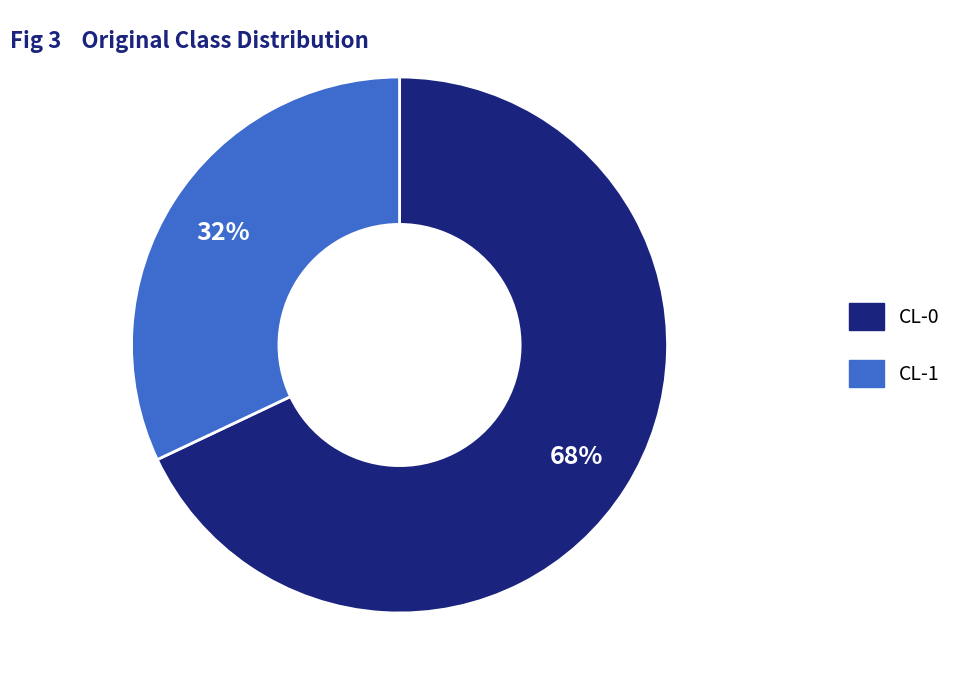

Which slice represents more than half of the pie?

CL-0